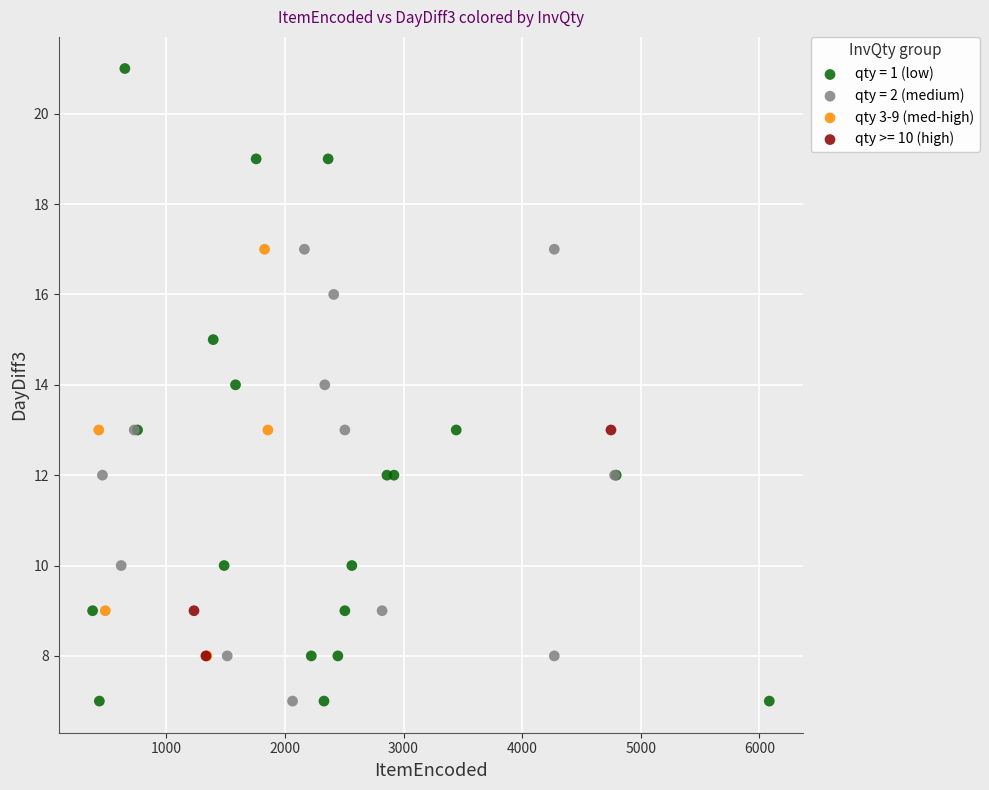

Which series reaches the maximum Y coordinate?

qty = 1 (low)